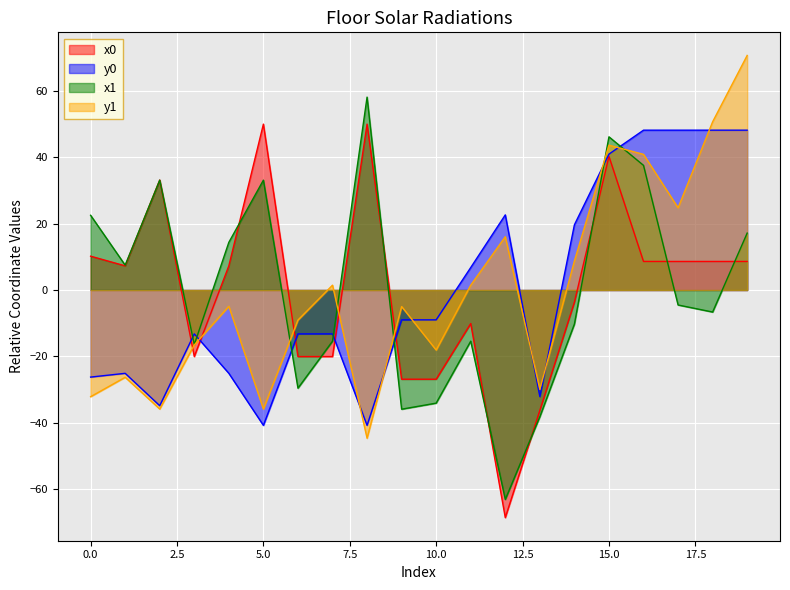

What is the value of the x0 point at the 5th from the left?

7.3